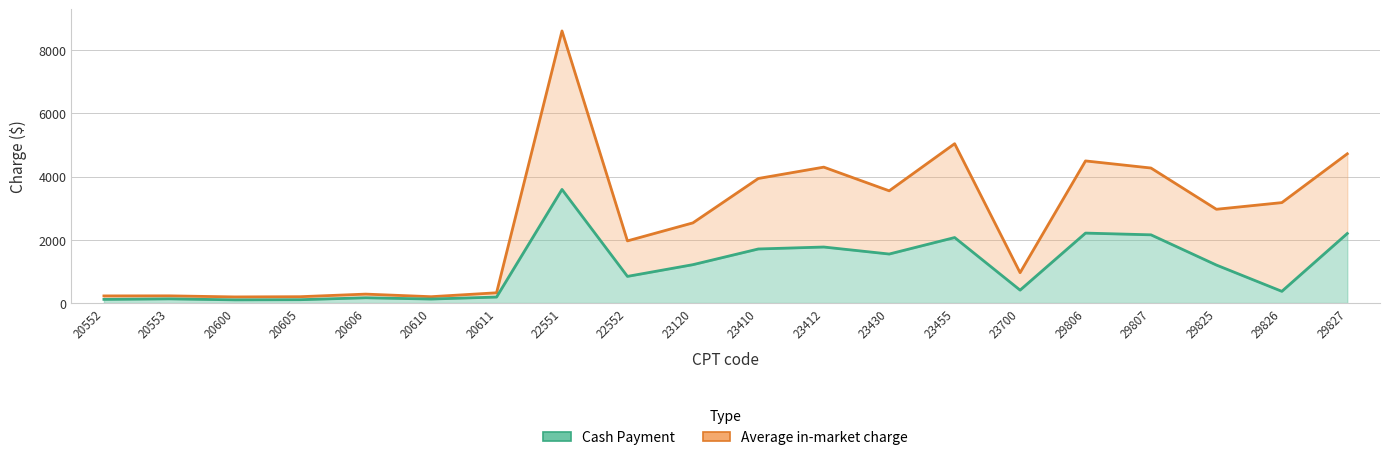

Reading left to right, extract all data points from this chart.

Cash Payment: 114	131	99	104	165	125	188	3595	842	1213	1710	1772	1550	2072	407	2213	2158	1201	369	2200
Average in-market charge: 224	226	192	199	281	199	323	8613	1966	2536	3942	4301	3551	5043	959	4498	4273	2967	3178	4723